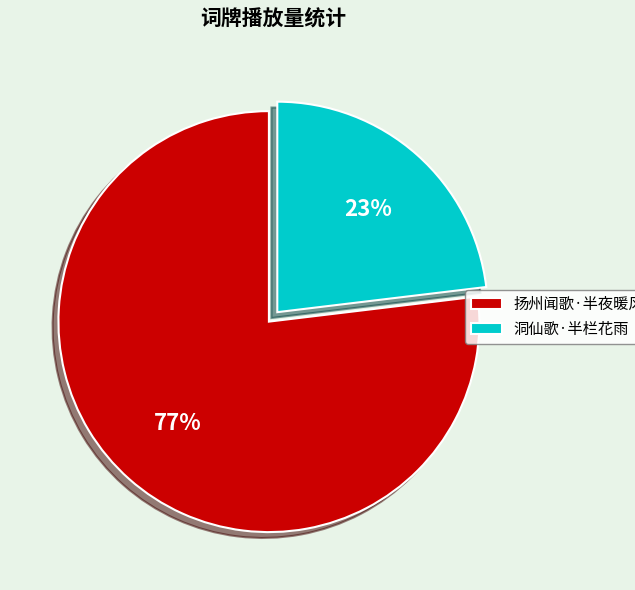

To the nearest percent, what is the combined percentage of 扬州闻歌·半夜暖风吹朔雪 and 洞仙歌·半栏花雨?

100%